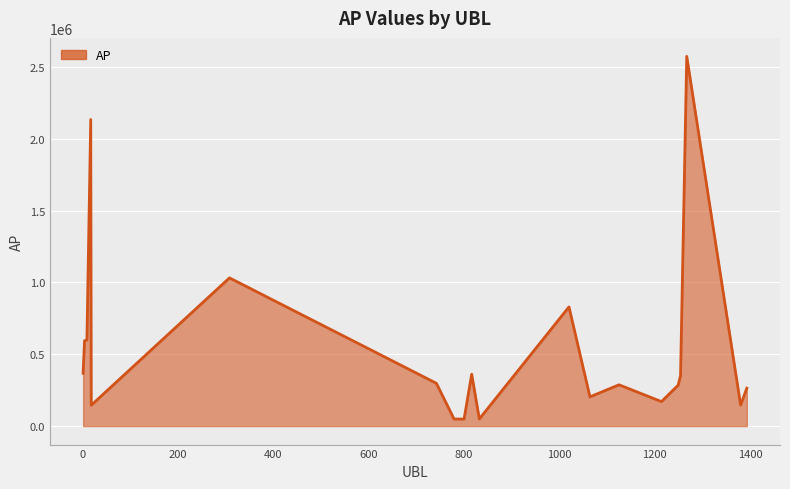

What is the greatest value displayed?

2574437